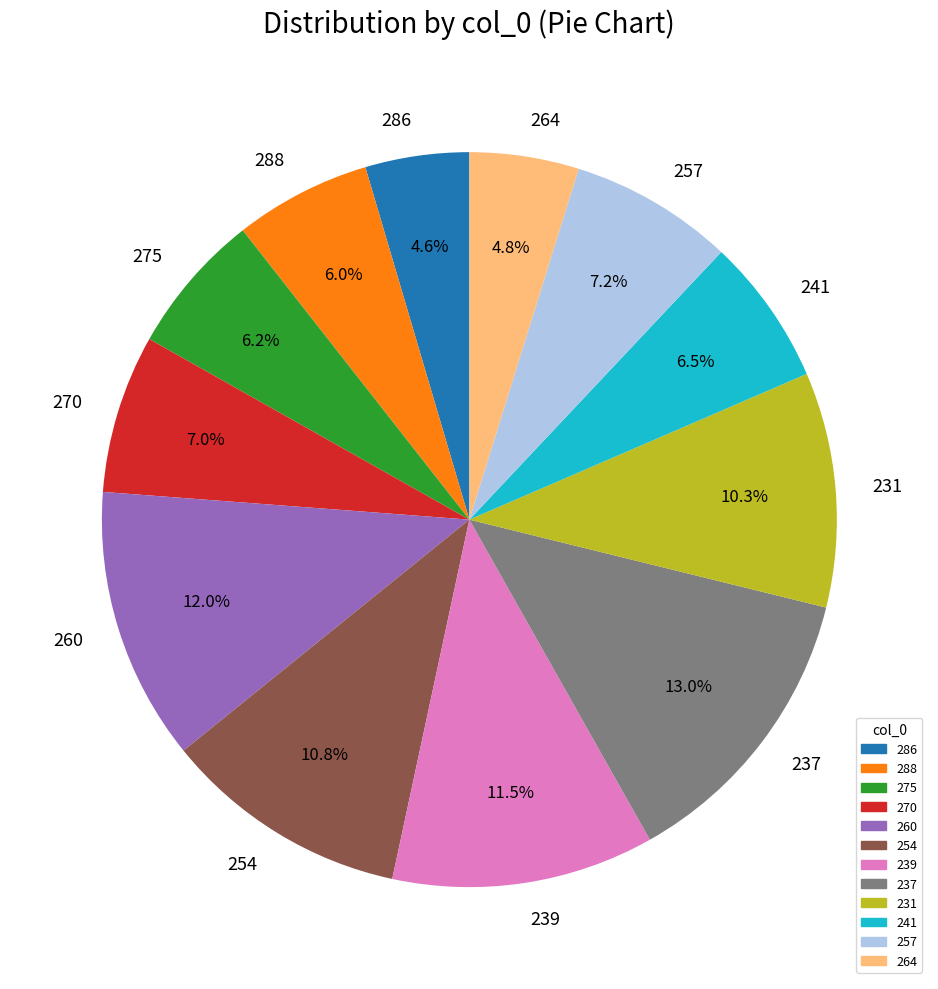

What percentage is the 231 slice, to the nearest percent?

10%